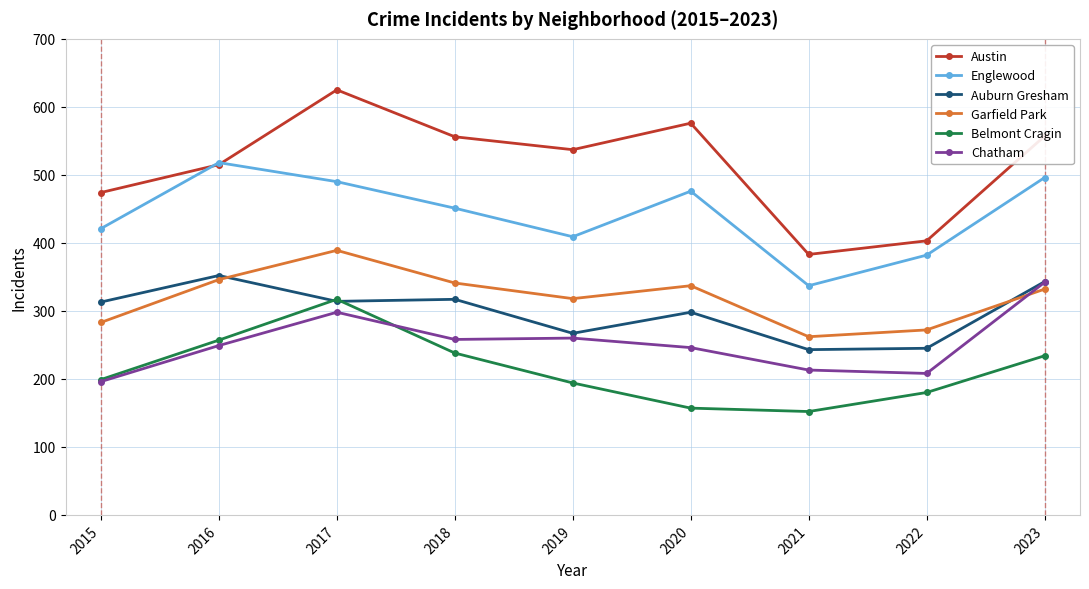

What is the spread (max minus min) of values at 2023?

323